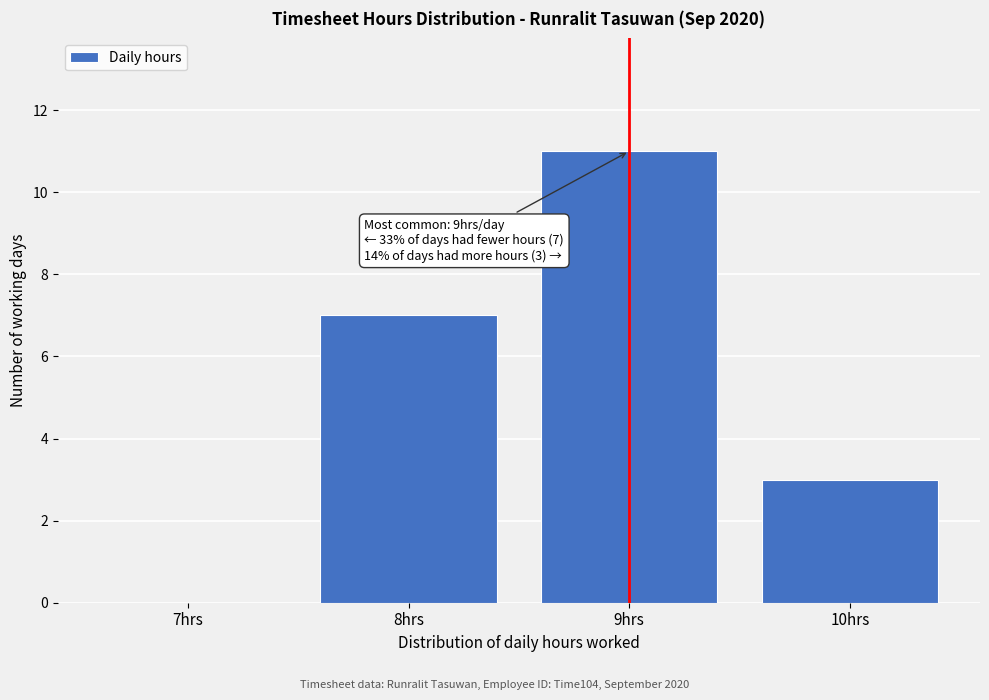

Reading left to right, what are all the values shown in this chart?

7hrs=0	8hrs=7	9hrs=11	10hrs=3